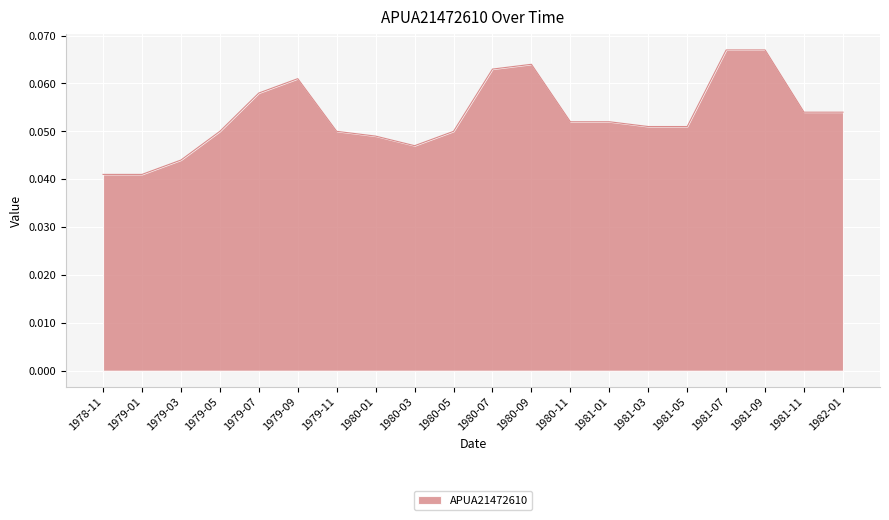

How many lines are shown in the chart?

1